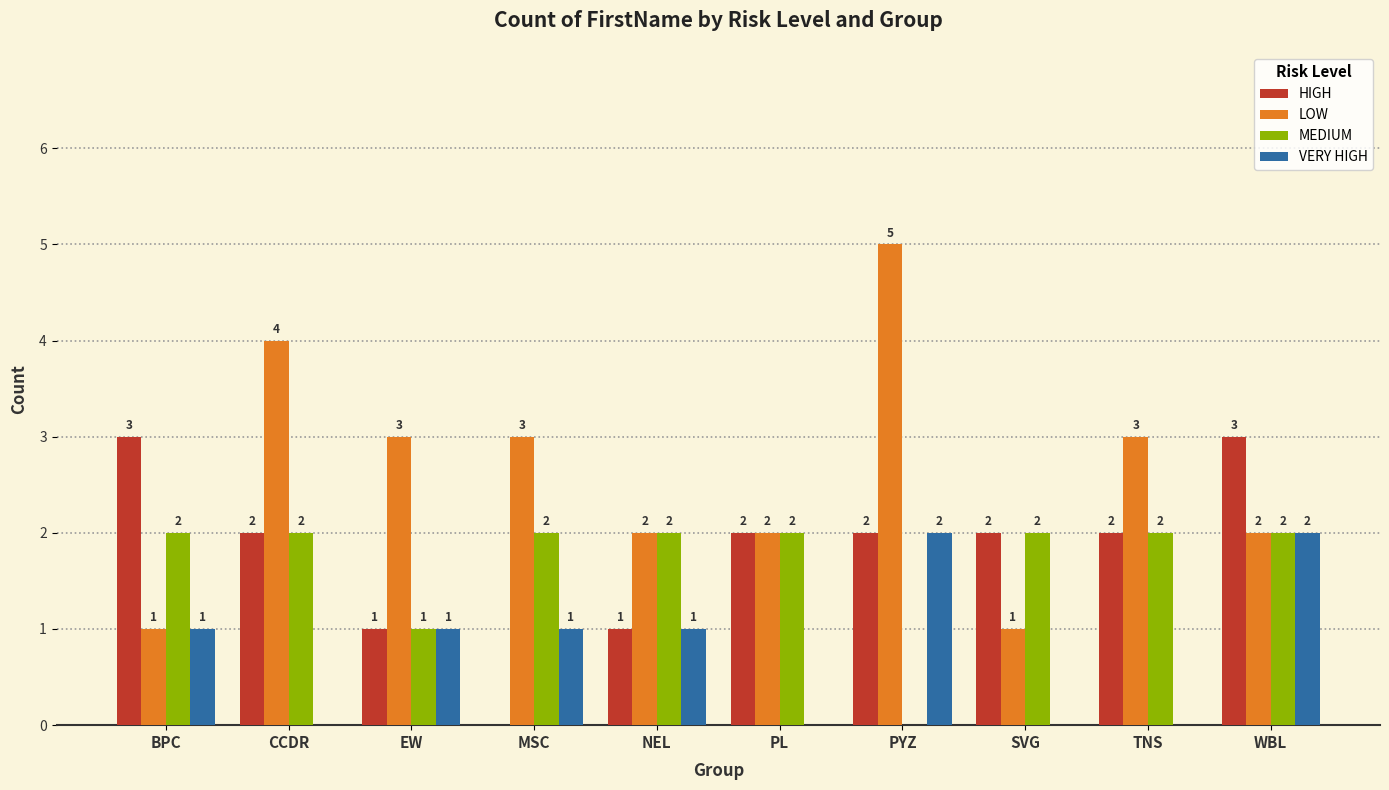

What is the total value across all series at PYZ?

9